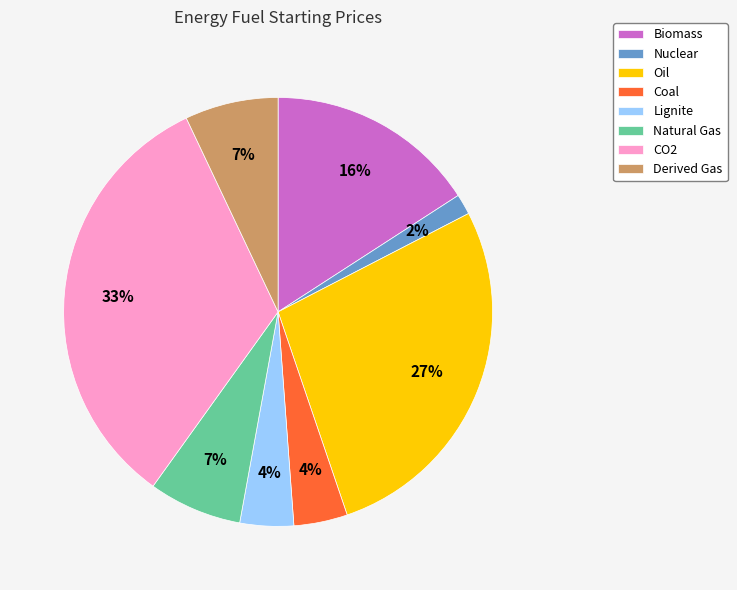

What is the ratio of the value at CO2 to the value at Derived Gas?

4.7